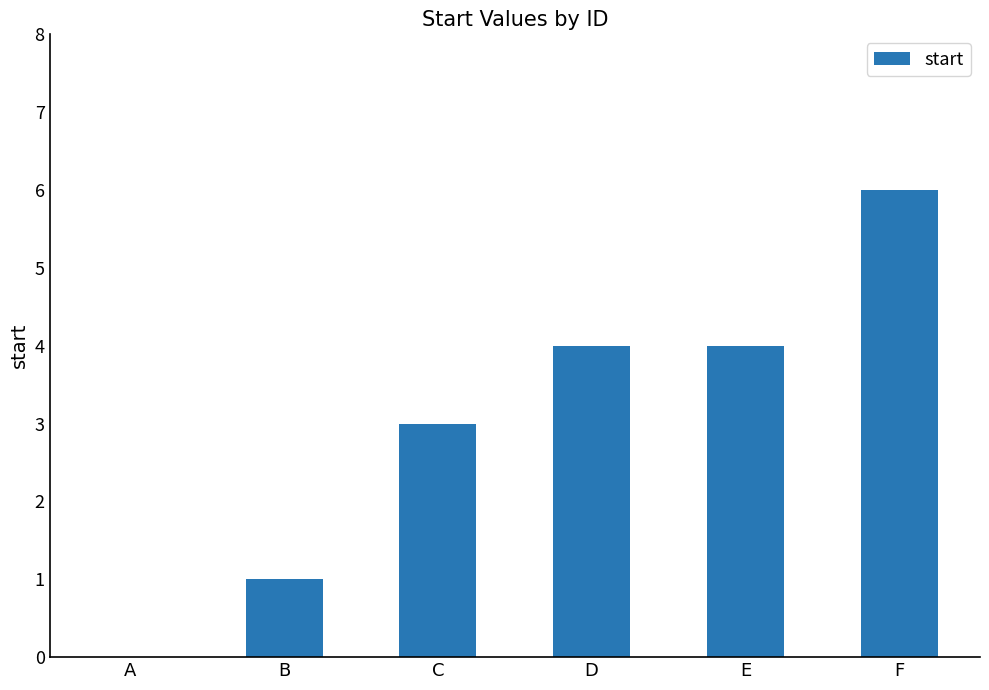

What is the sum of the values at D and F?

10